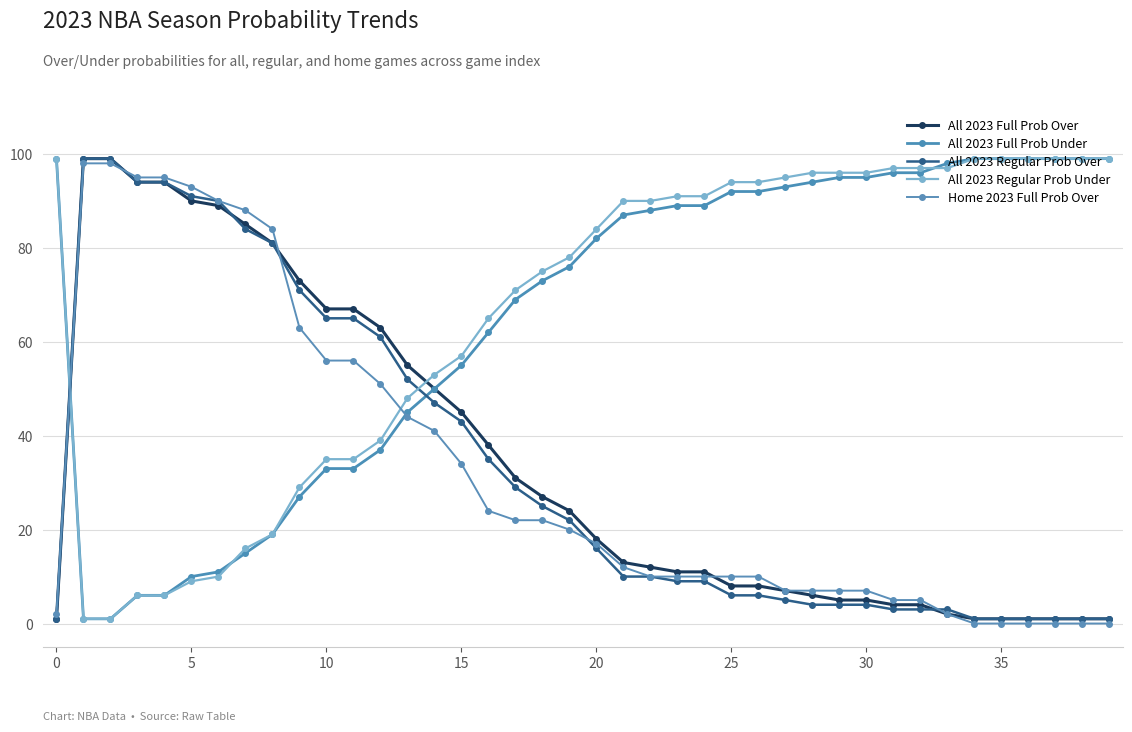

How many data points in All 2023 Regular Prob Under are less than 90?

20